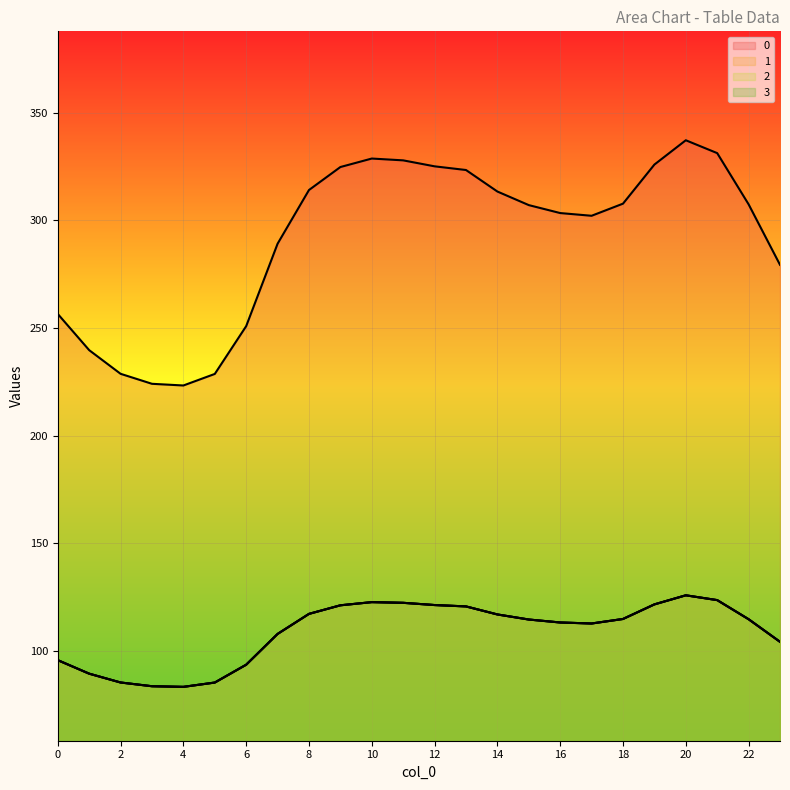

What is the total value across all series at 6?

531.8